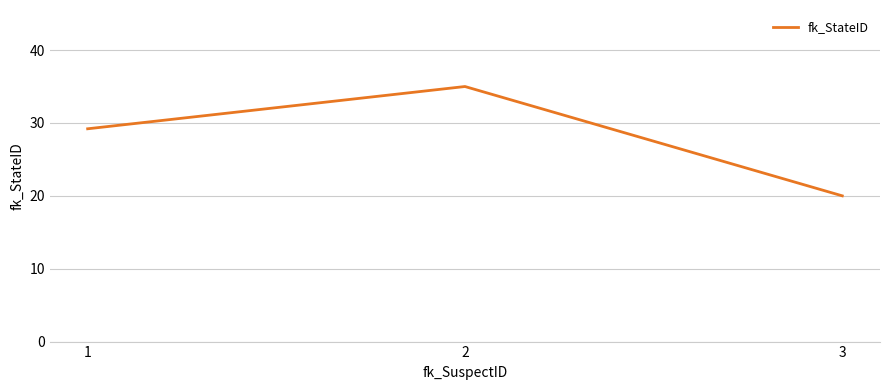

At which category does the chart reach its peak across all series?

2